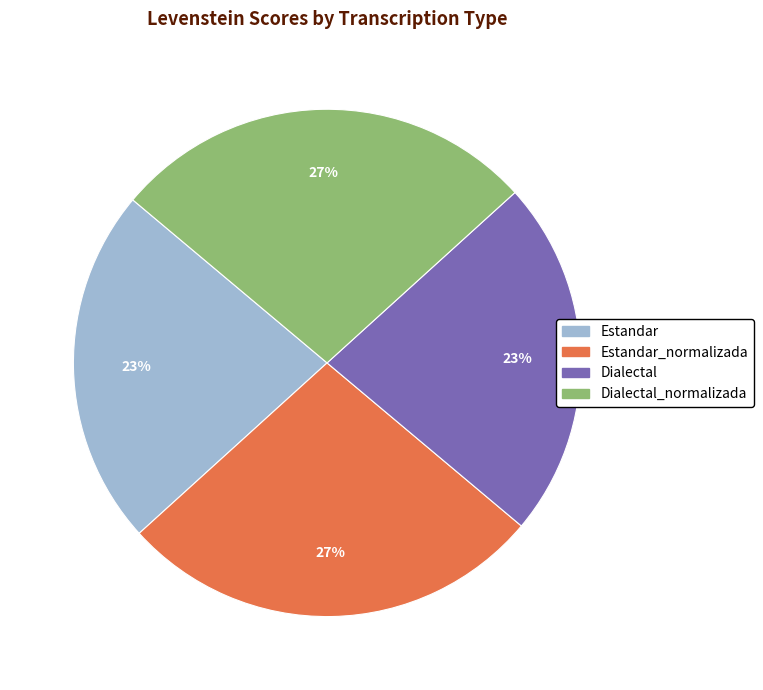

To the nearest percent, what is the difference between the largest and smallest slice percentages?

4%